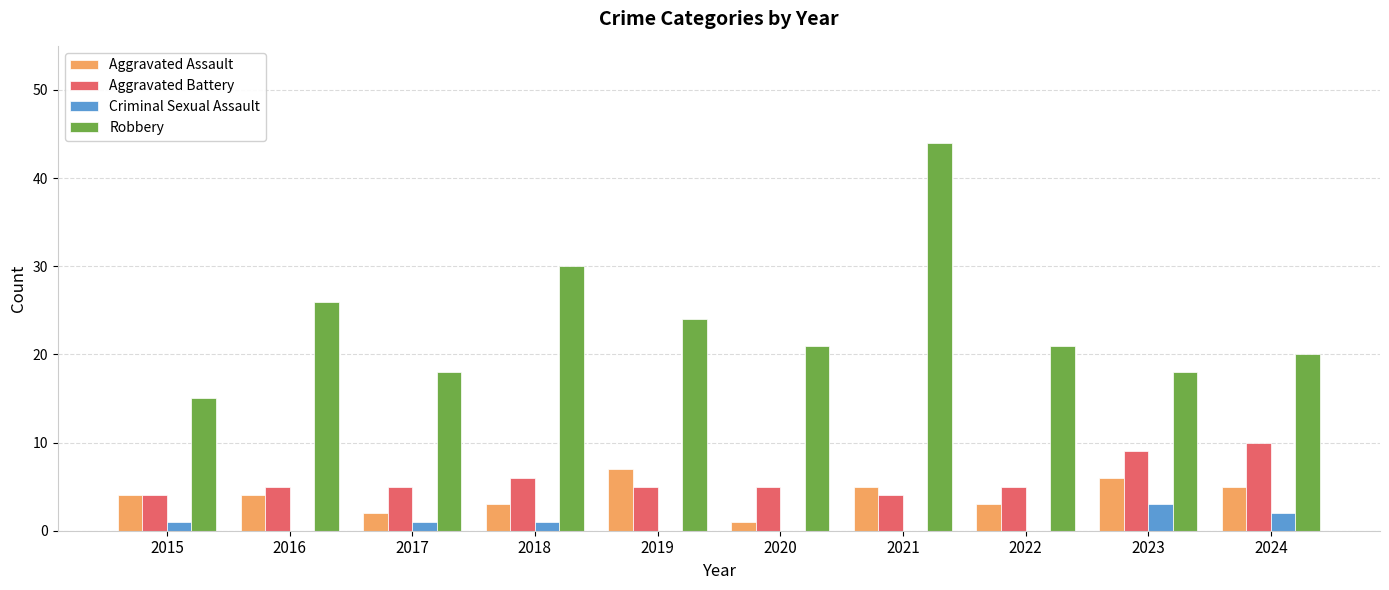

Reading right to left, what are all the values shown in this chart?

Aggravated Assault: 5	6	3	5	1	7	3	2	4	4
Aggravated Battery: 10	9	5	4	5	5	6	5	5	4
Criminal Sexual Assault: 2	3	0	0	0	0	1	1	0	1
Robbery: 20	18	21	44	21	24	30	18	26	15